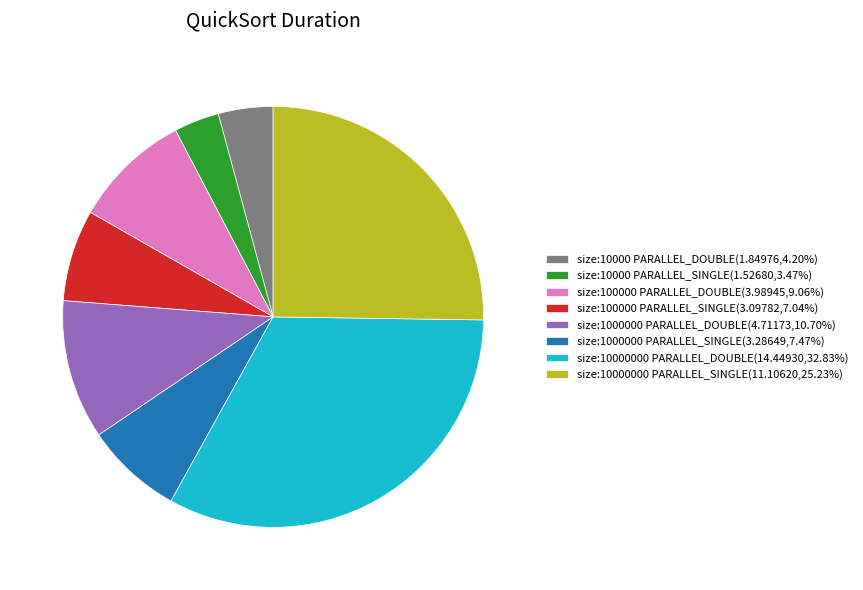

Is size:1000000 PARALLEL_SINGLE(3.28649,7.47%) the majority of the pie?

No